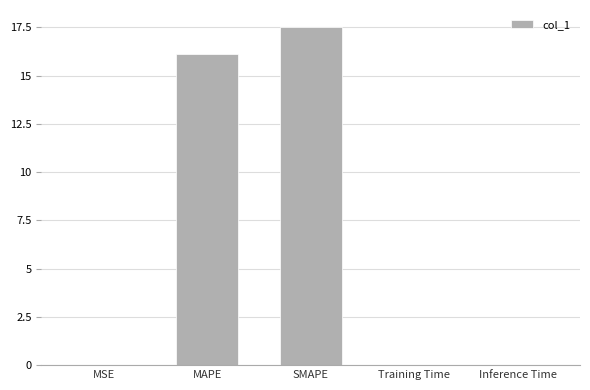

Which category has the highest value across all series?

SMAPE